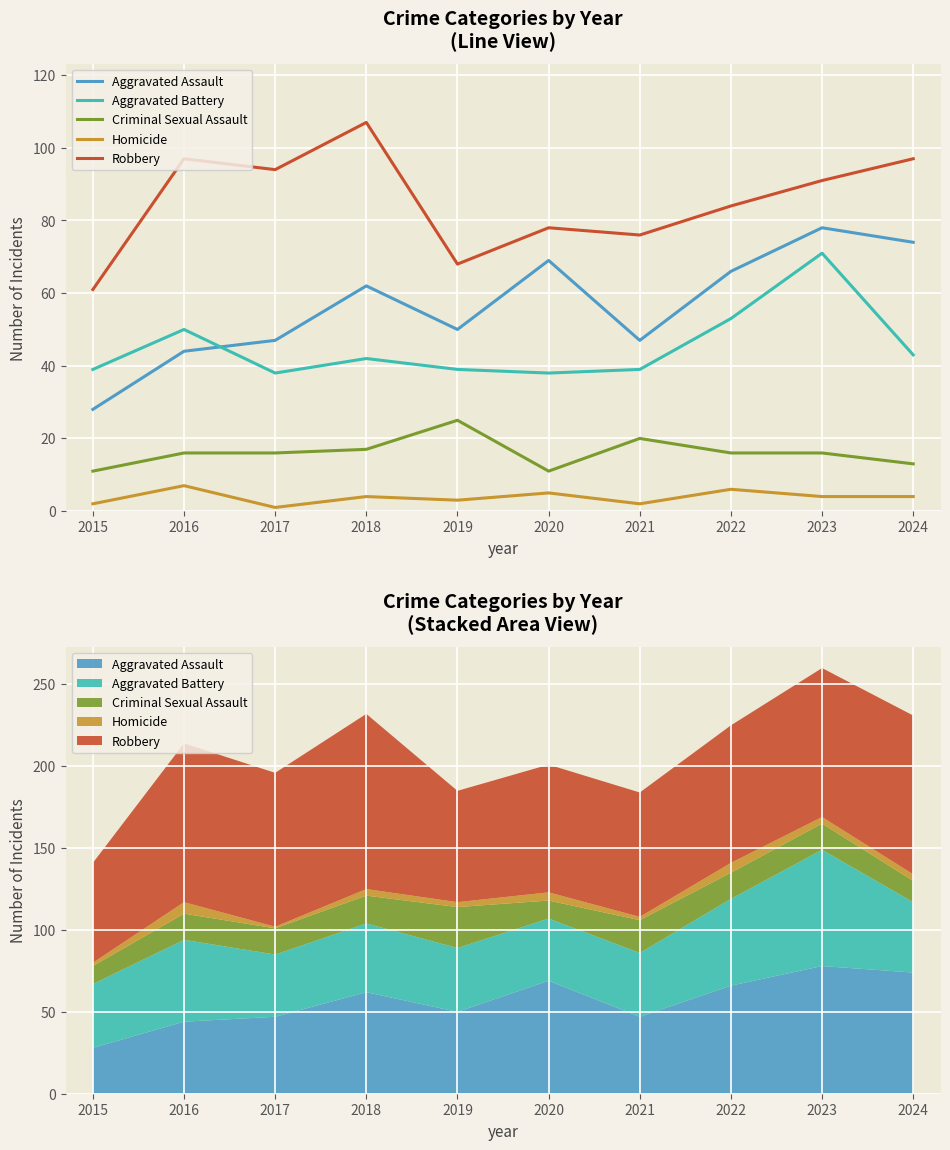

Reading left to right, what are all the values shown in this chart?

Aggravated Assault: 28	44	47	62	50	69	47	66	78	74
Aggravated Battery: 39	50	38	42	39	38	39	53	71	43
Criminal Sexual Assault: 11	16	16	17	25	11	20	16	16	13
Homicide: 2	7	1	4	3	5	2	6	4	4
Robbery: 61	97	94	107	68	78	76	84	91	97